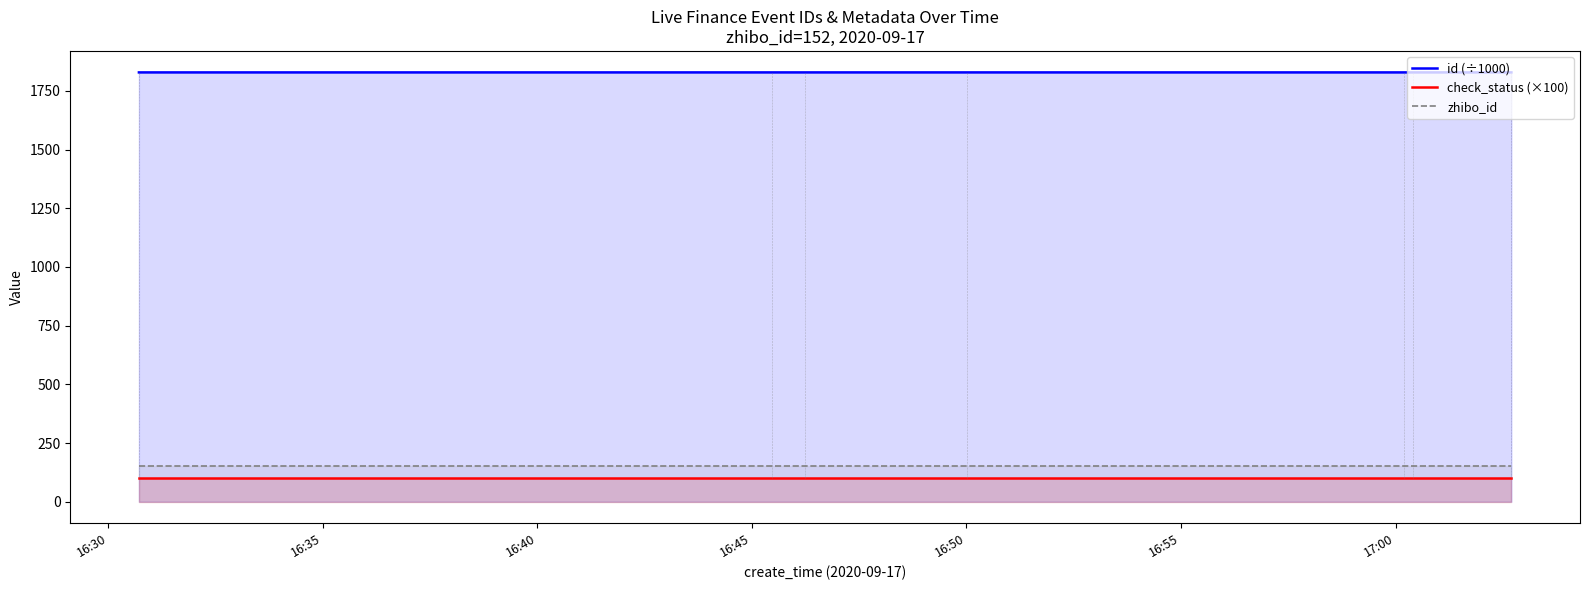

Which series has the largest total across all categories?

id (÷1000)